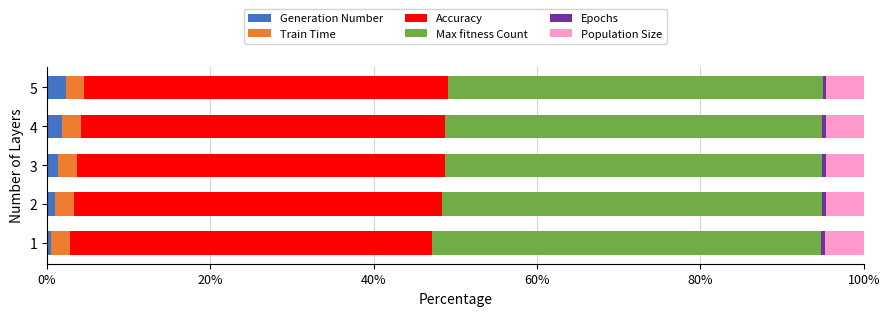

Is it true that Generation Number equals 2.3 at 5?

True